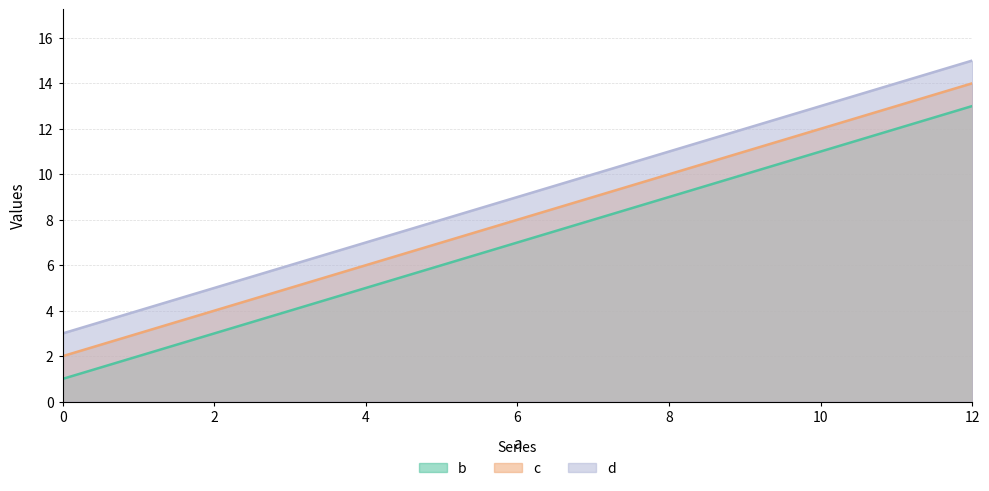

Does the chart have visible grid lines?

Yes